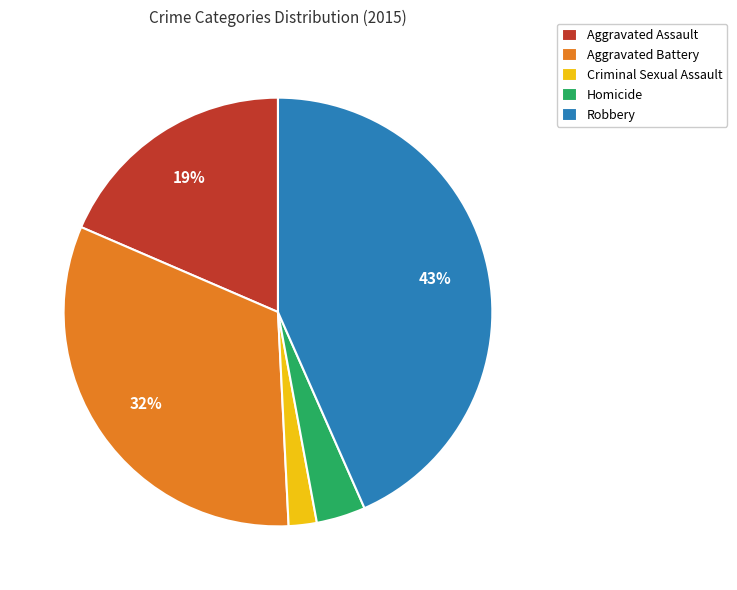

Is there any slice that represents more than half of the pie?

No